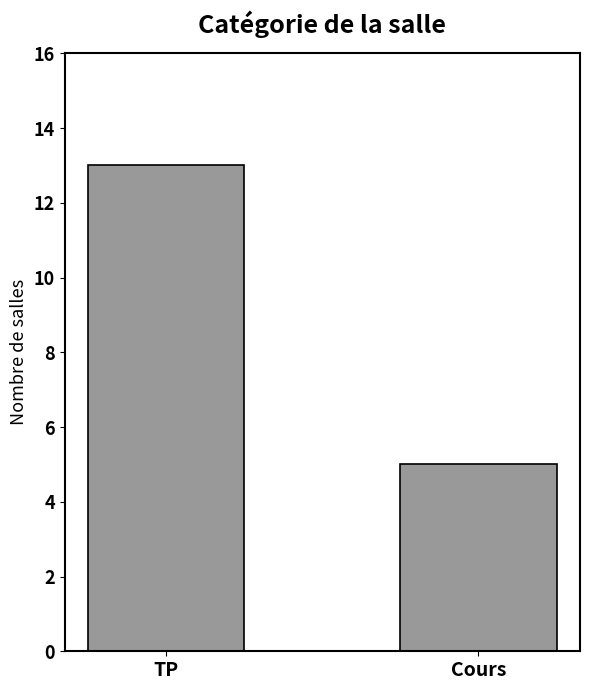

What is the approximate value at TP?

13